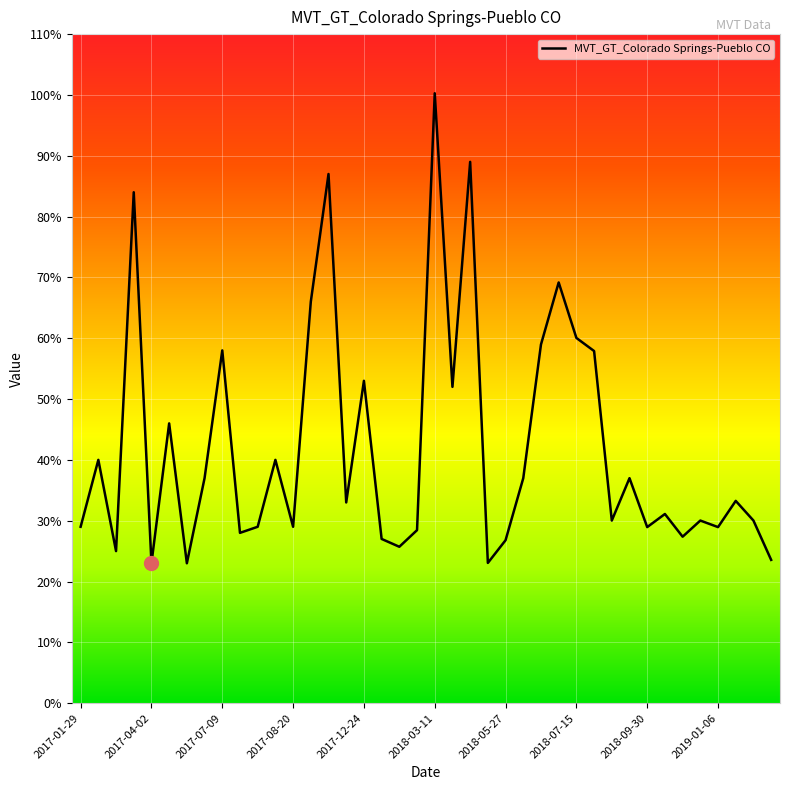

Is this an area chart (filled region under the line)?

No